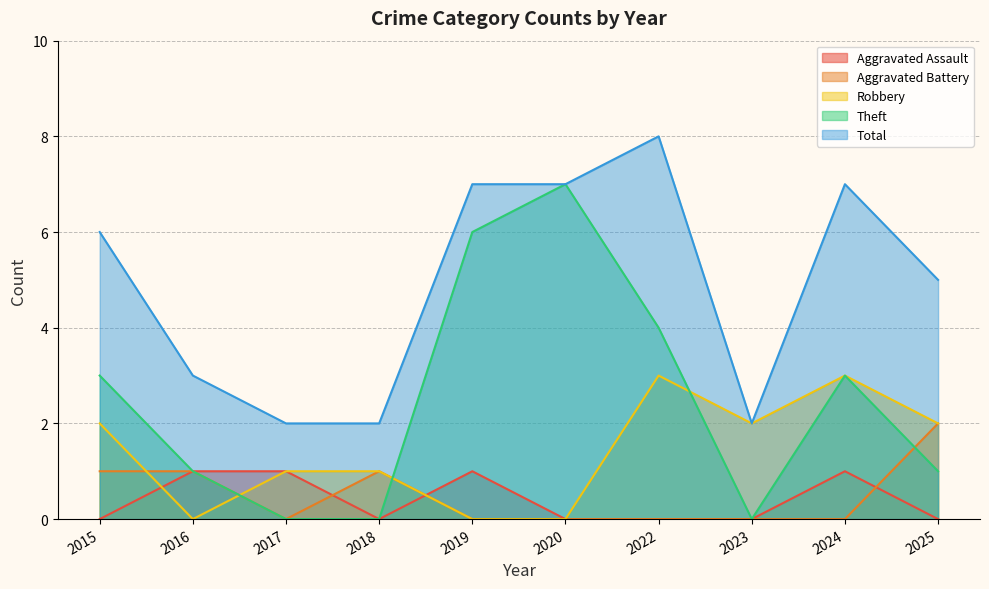

Is the value of Aggravated Battery at 2023 greater than the value of Aggravated Assault at 2023?

No